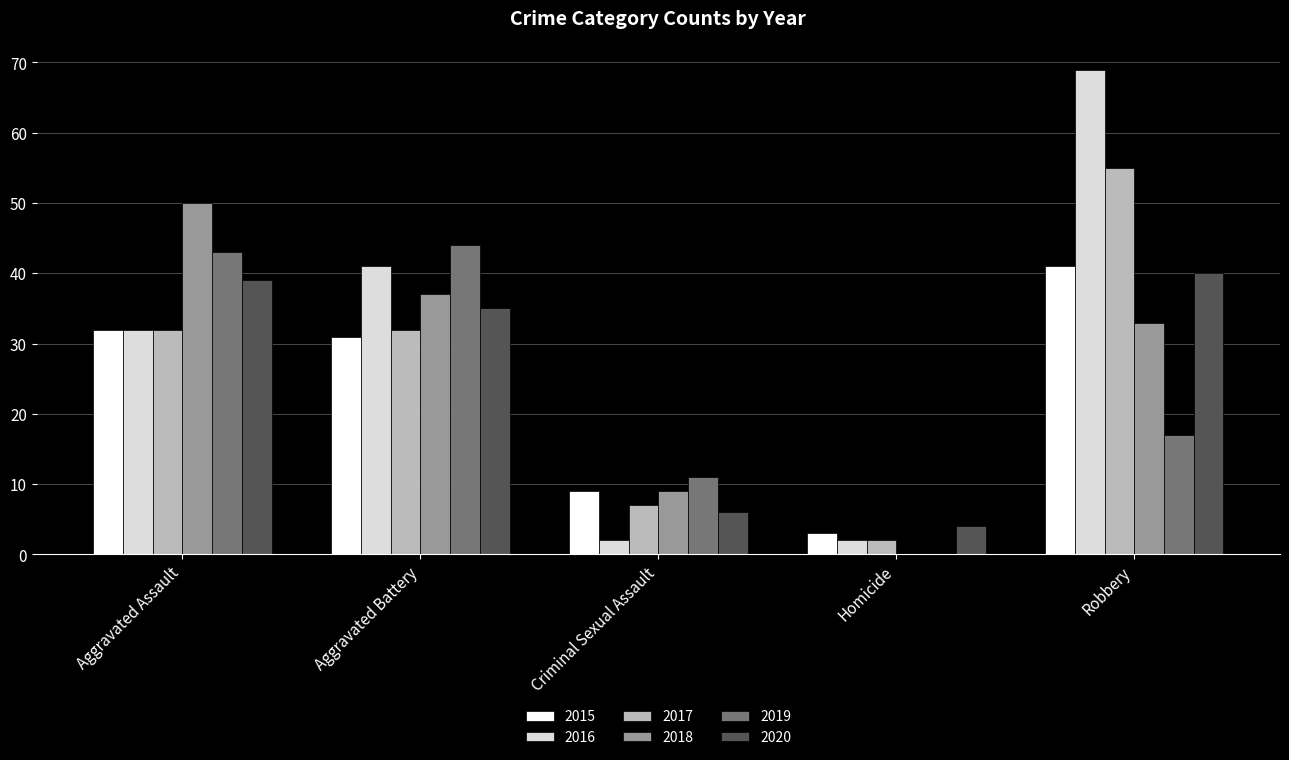

How many categories are shown in the chart?

5